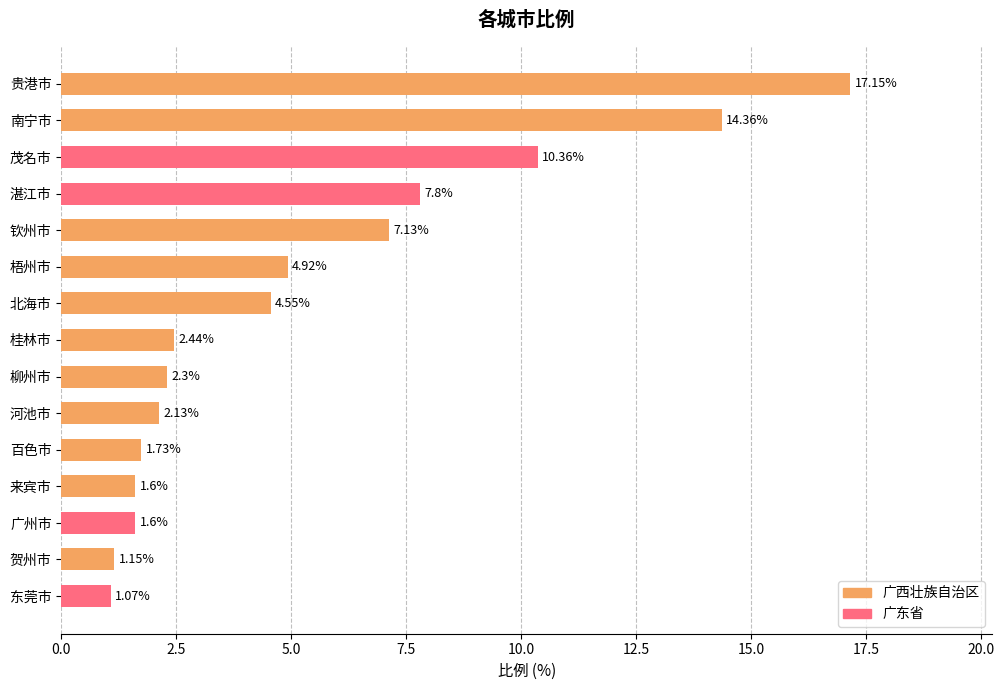

What is the ratio of the value at 桂林市 to the value at 百色市?

1.4